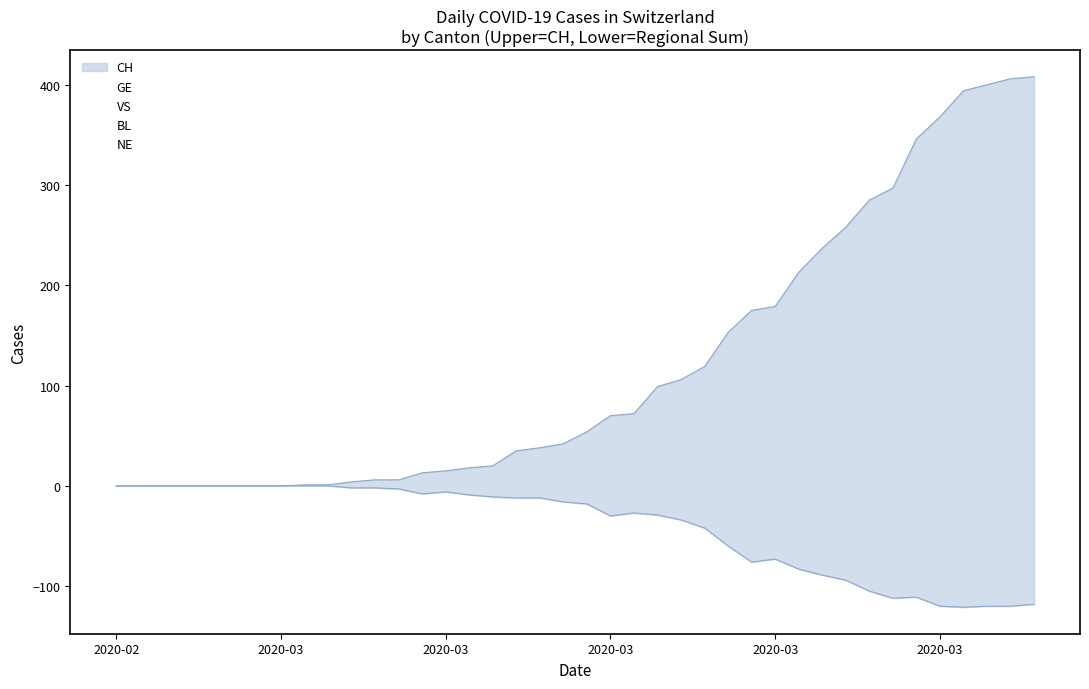

Which series has the largest total across all categories?

CH